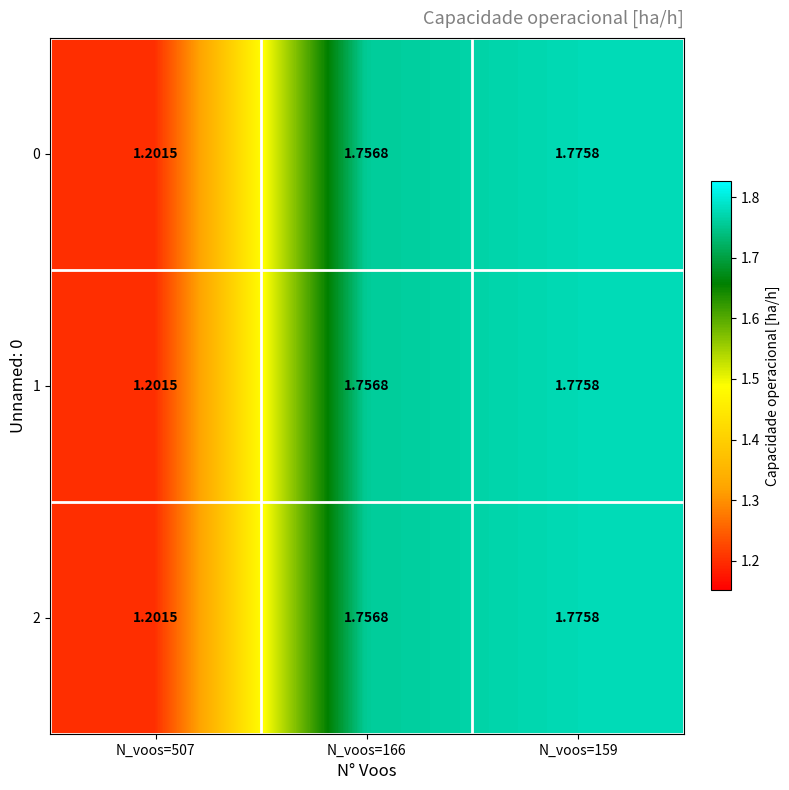

At which category does the chart reach its peak across all series?

N_voos=159